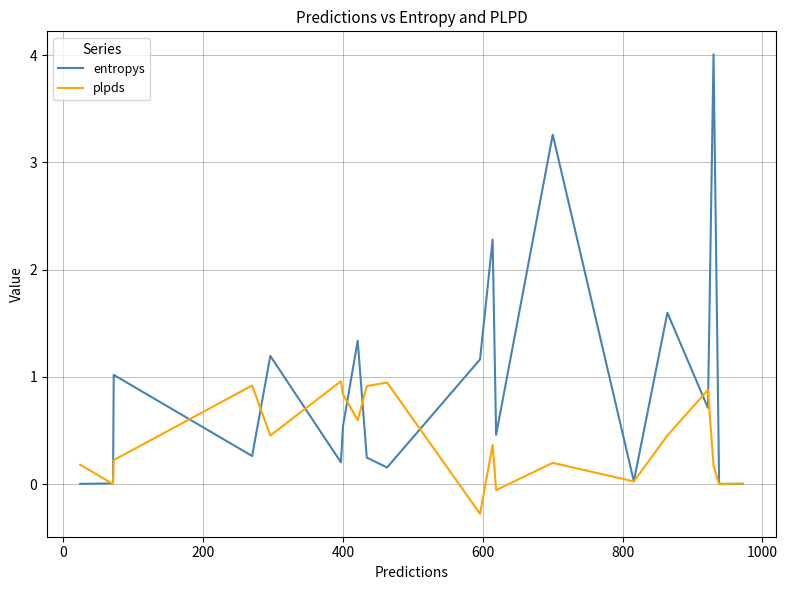

What is the smallest value displayed?

-0.3